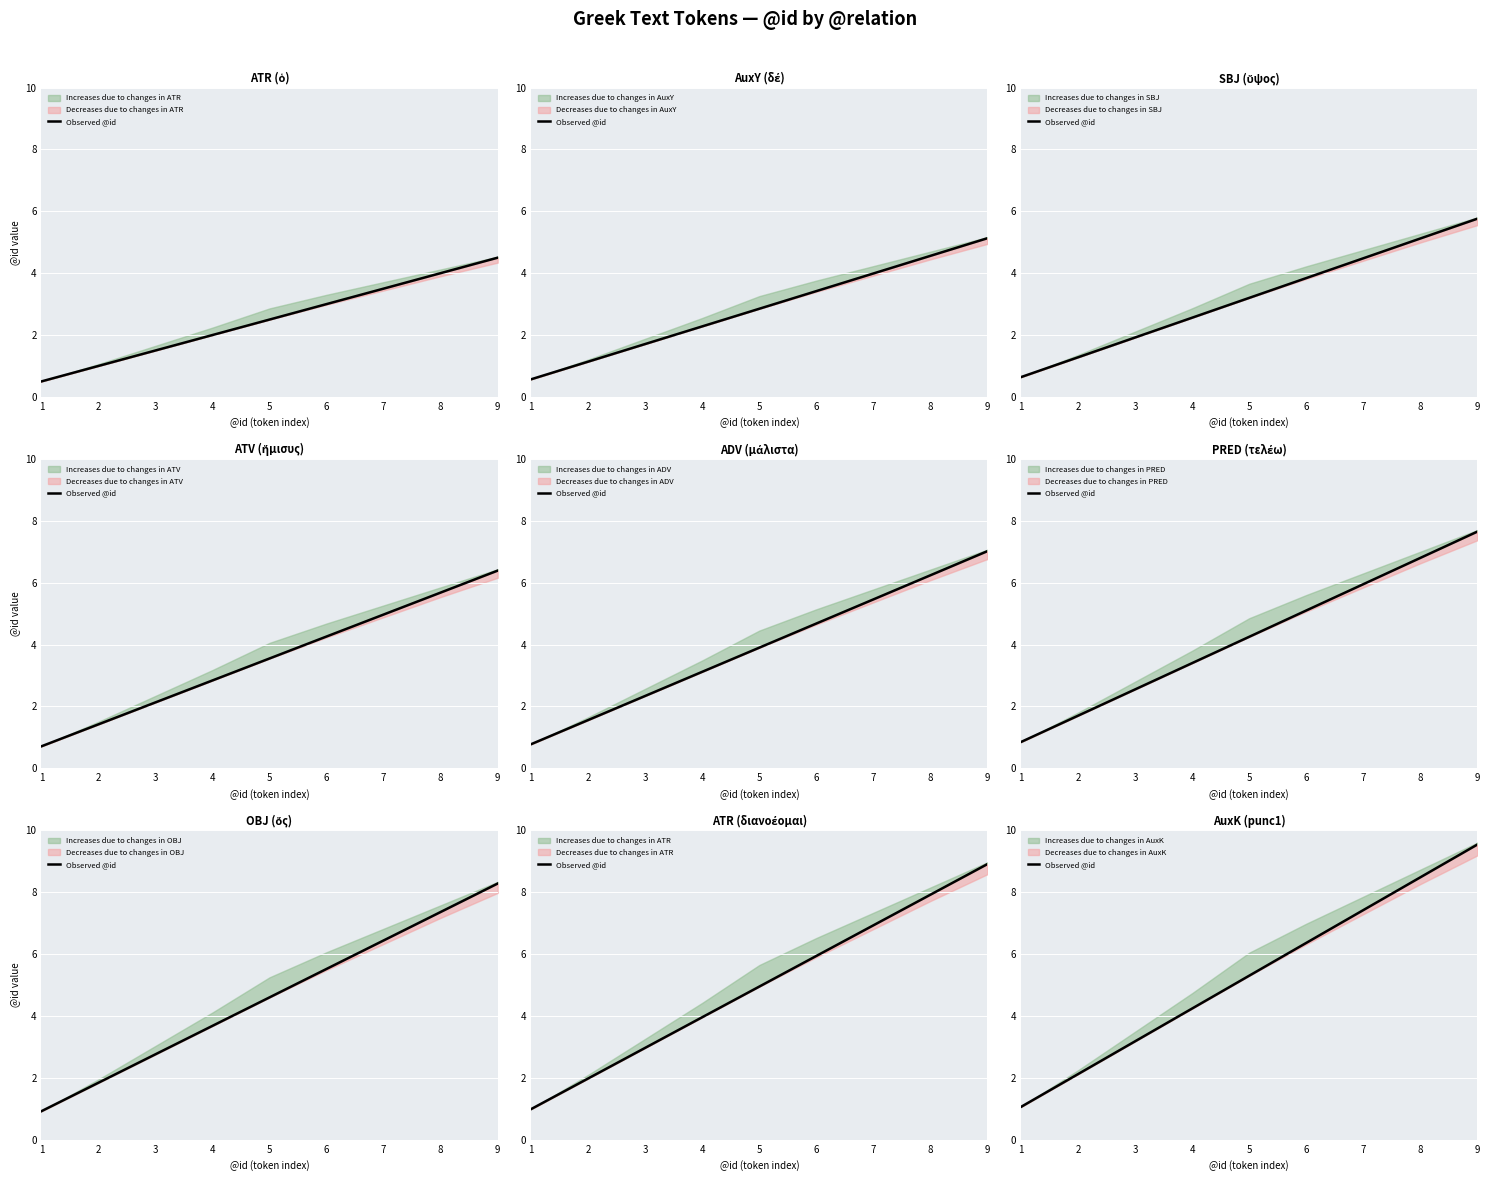

Which category has the lowest value across all series?

1